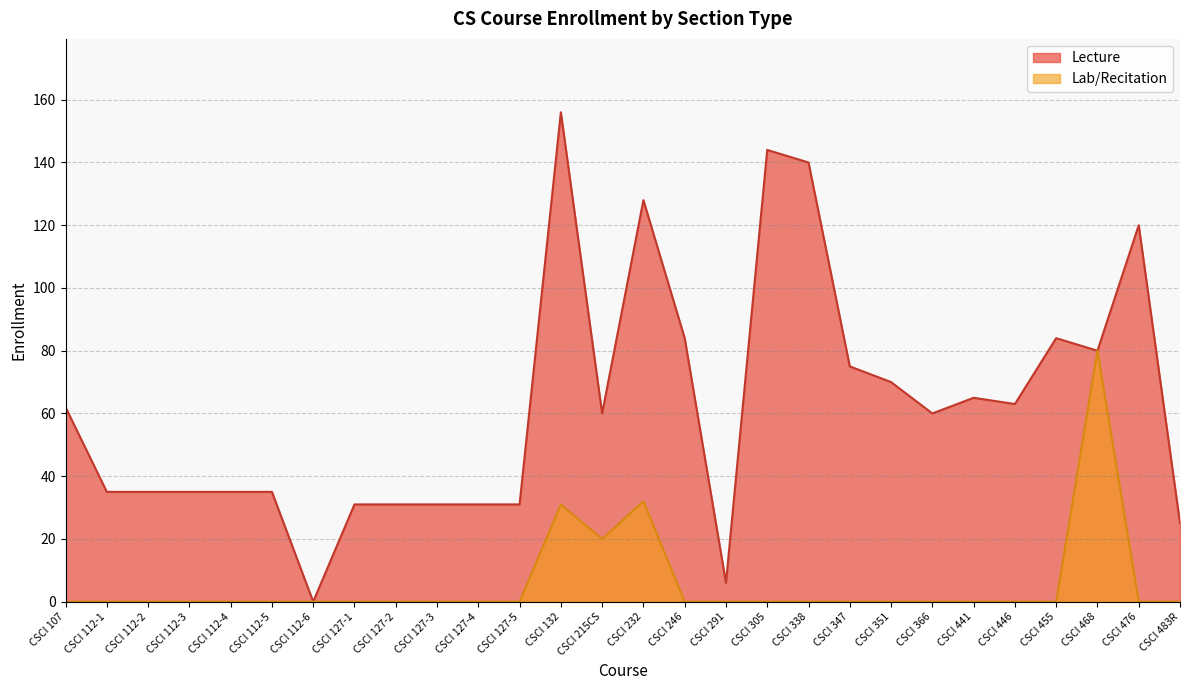

True or false: Lecture has more than 2 interior local peaks.

True